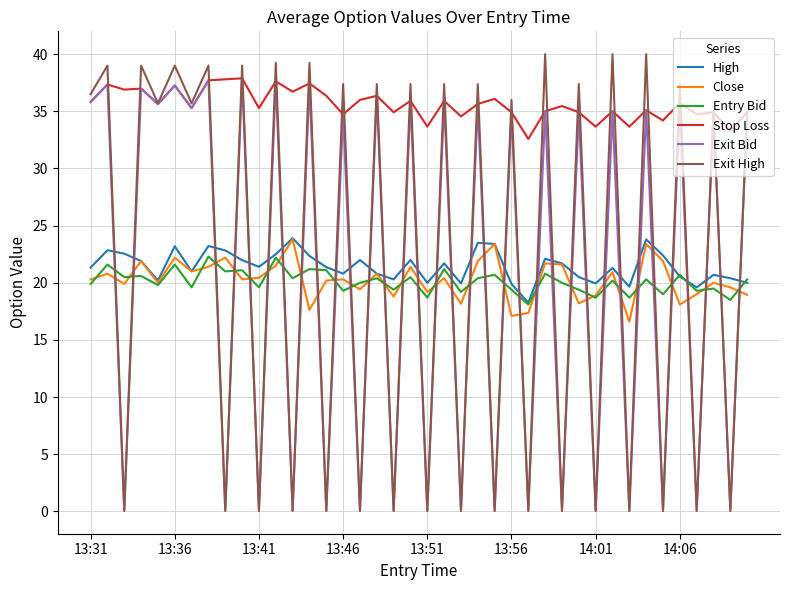

Which series has the largest total across all categories?

Stop Loss